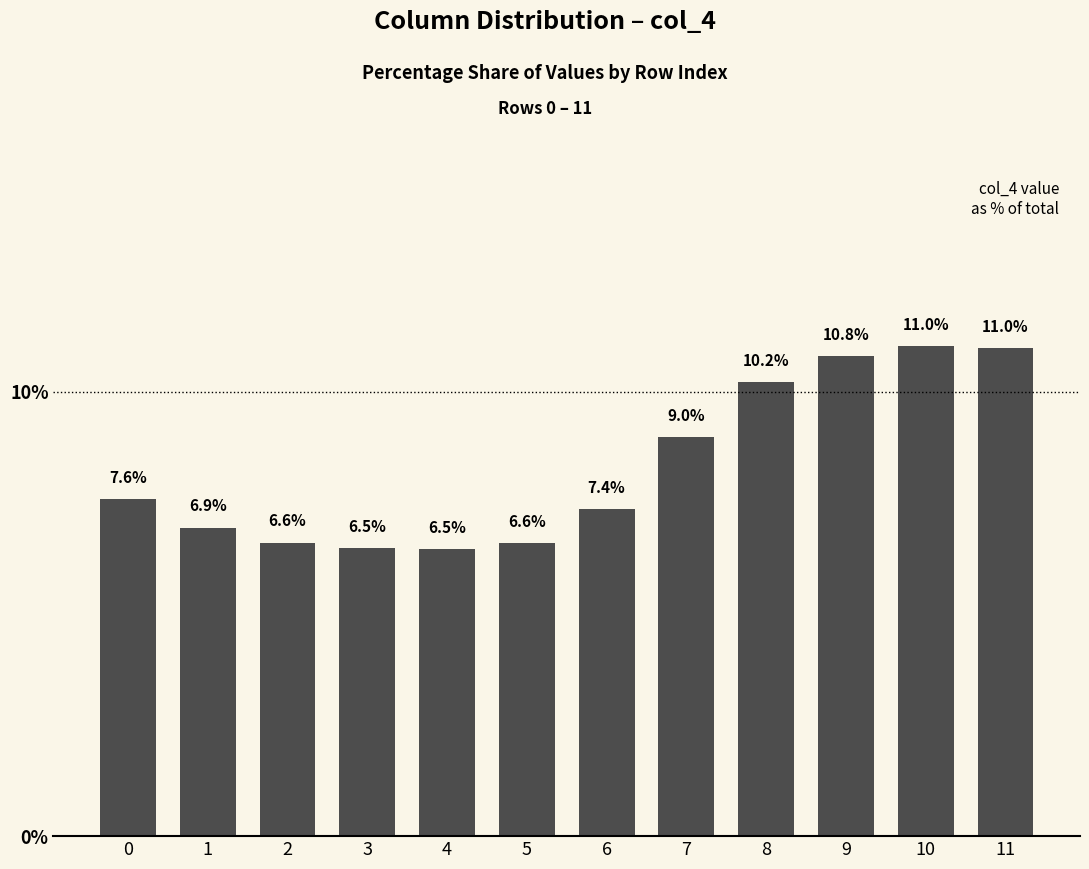

What is the ratio of the value at 0 to the value at 4?

1.2